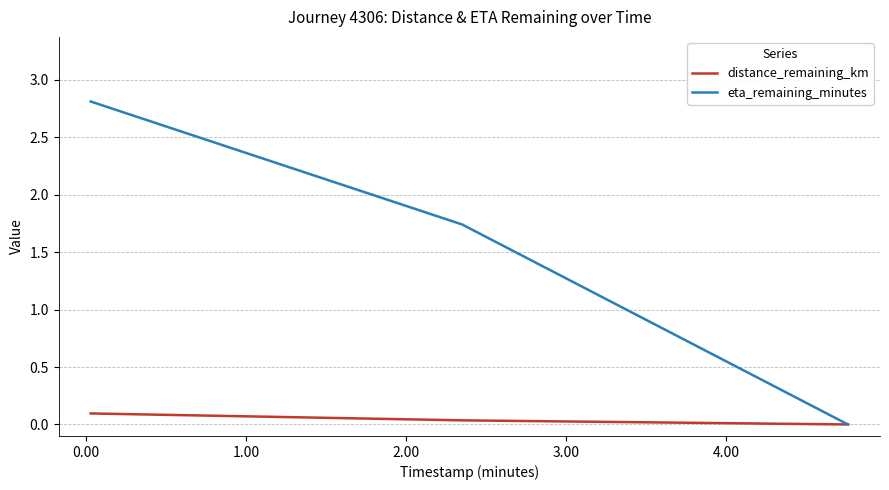

How many values in the distance_remaining_km series exceed 0?

2